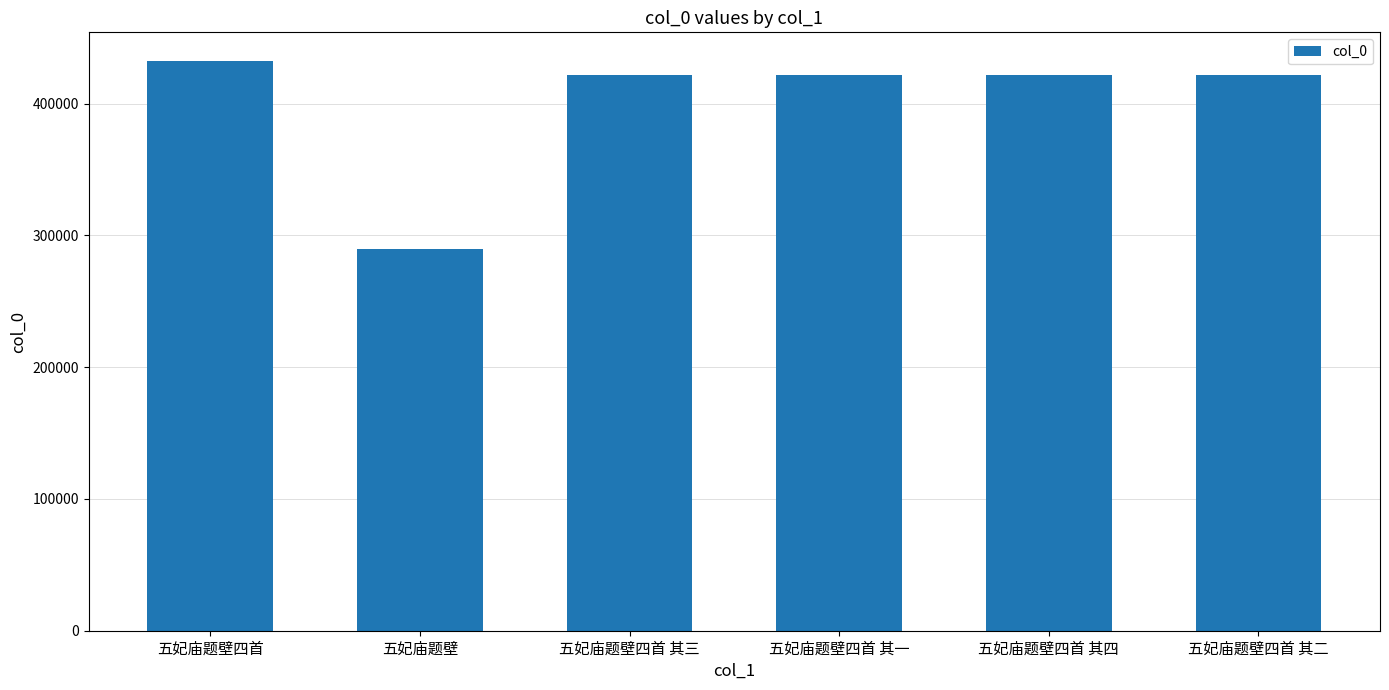

Which has a higher value, 五妃庙题壁四首 其三 or 五妃庙题壁四首?

五妃庙题壁四首